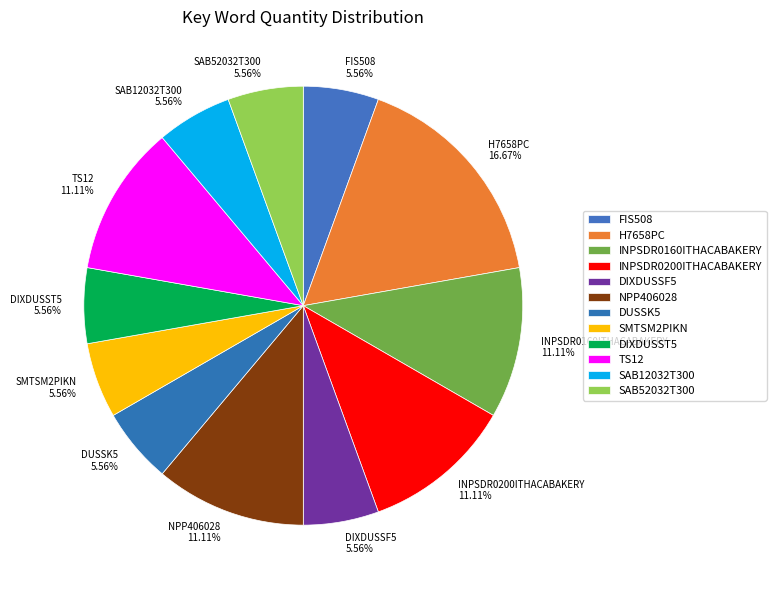

To the nearest percent, what percentage of the pie is INPSDR0200ITHACABAKERY?

11%